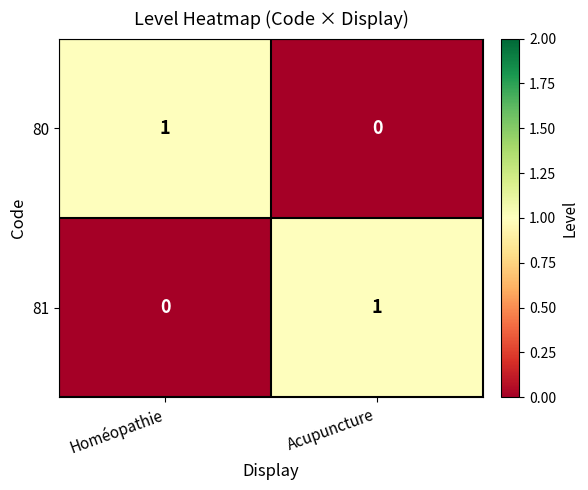

Count the number of data series in this chart.

2